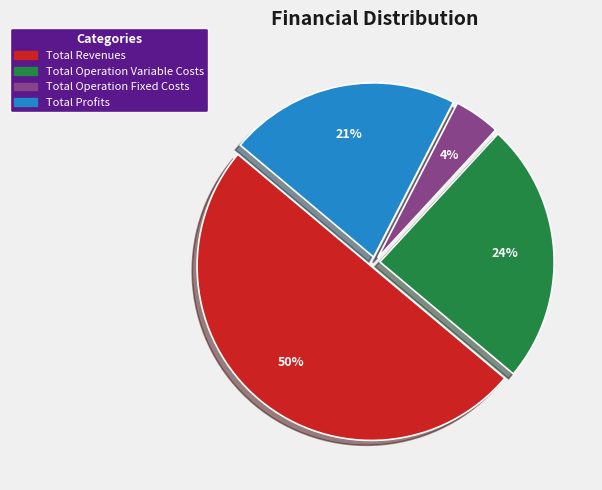

To the nearest percent, what is the average slice percentage?

25%